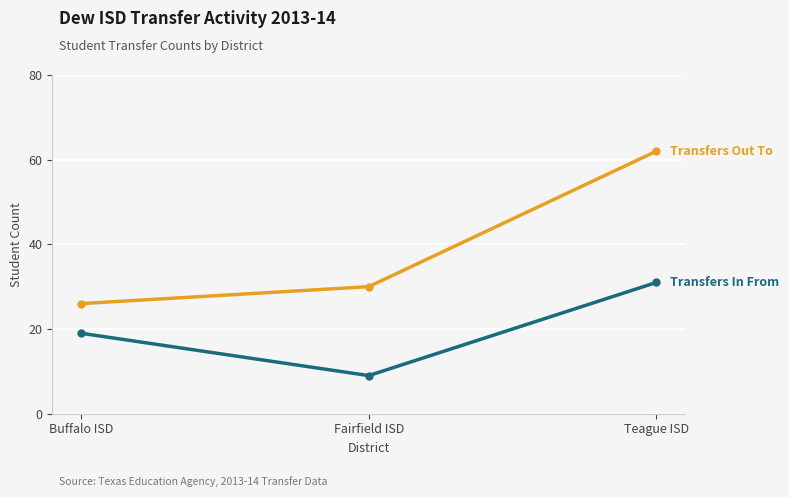

What is the label of the 2nd point from the left?

Fairfield ISD